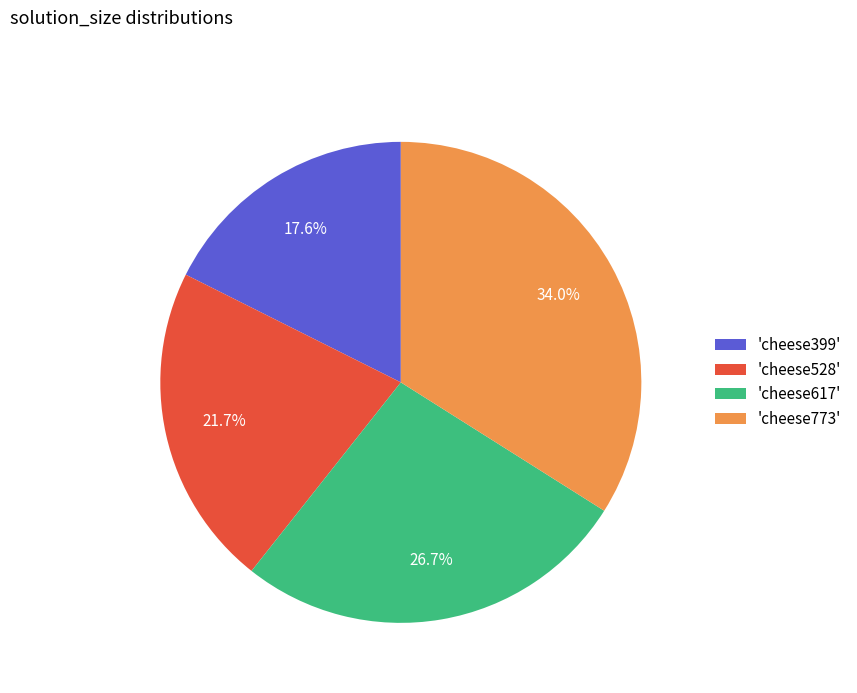

Which category has the biggest portion of the pie?

'cheese773'